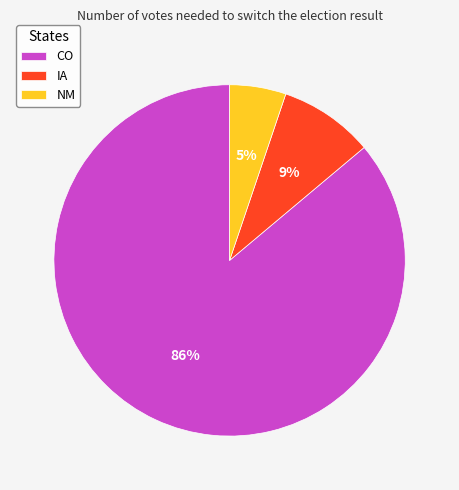

Combined, do IA and NM account for over 50%?

No